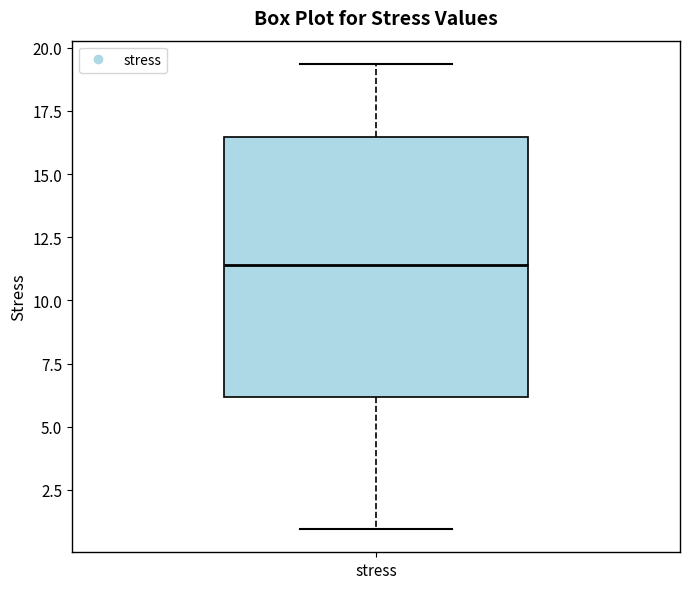

Where does the median line of the box for stress sit on the y-axis? The values are not printed on the chart, so give them approximately, as read against the axis.

11.5